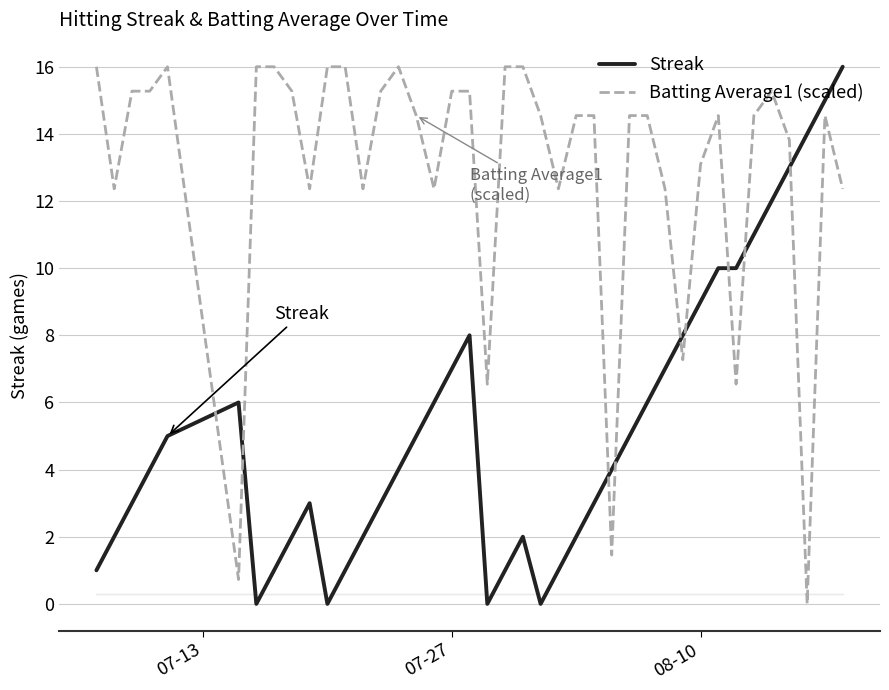

What are all the series names shown in the legend?

Streak, Batting Average1 (scaled)